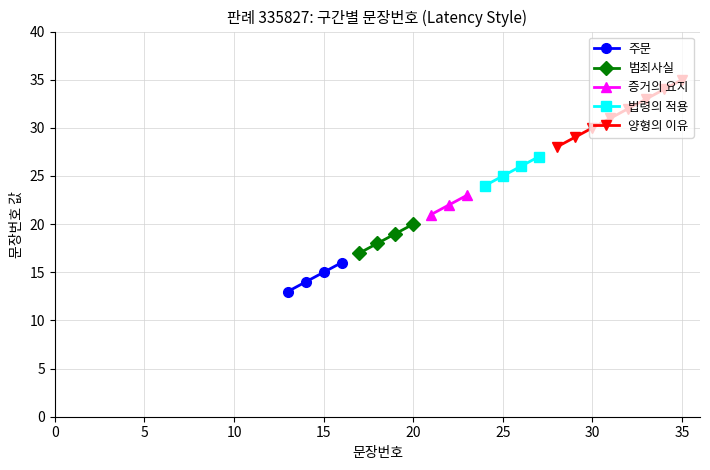

True or false: 주문 has more than 1 points higher than both neighbors.

False